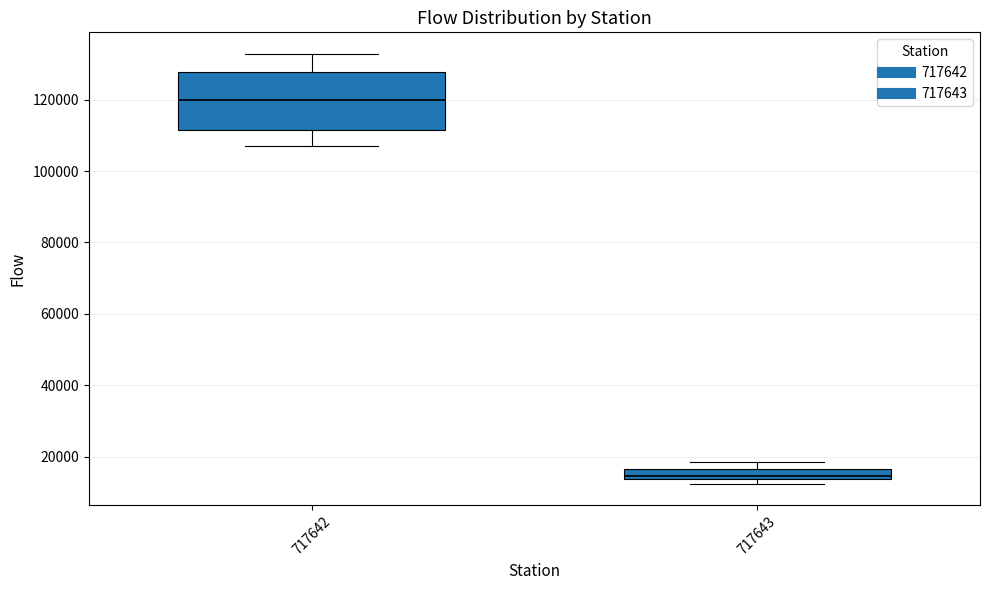

Where is the upper edge of the box at x = 717643 on the y-axis? The values are not printed on the chart, so give them approximately, as read against the axis.

16000